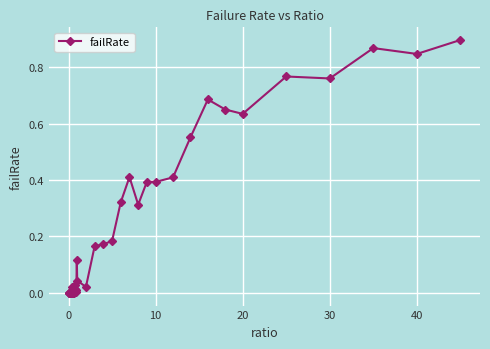

True or false: the data has more than 1 interior local peaks.

True